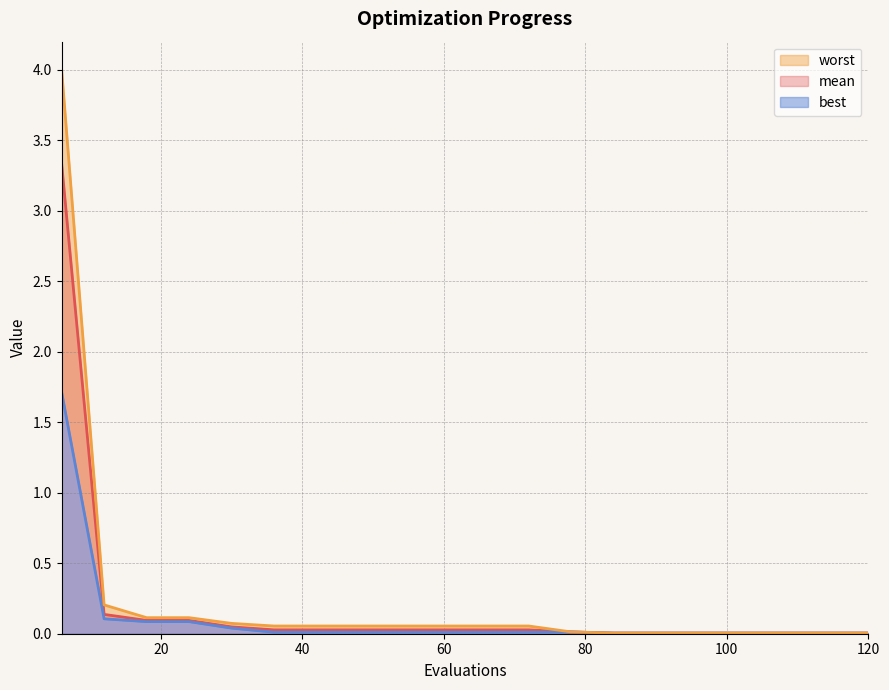

What are all the series names shown in the legend?

mean, best, worst